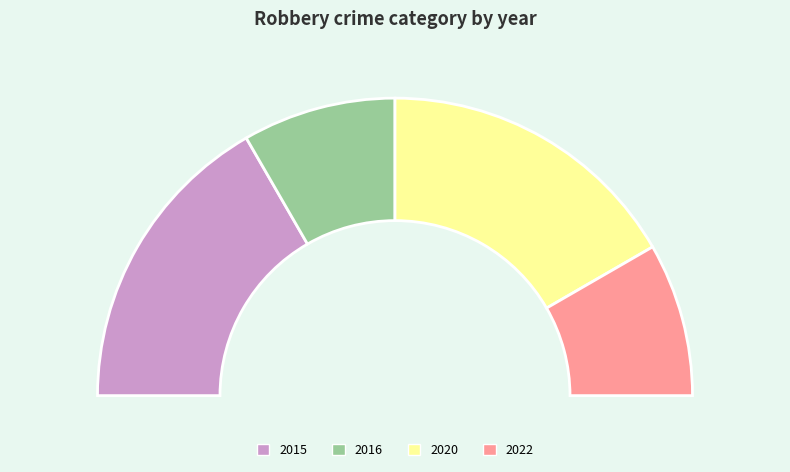

How many slices are in this pie chart?

4